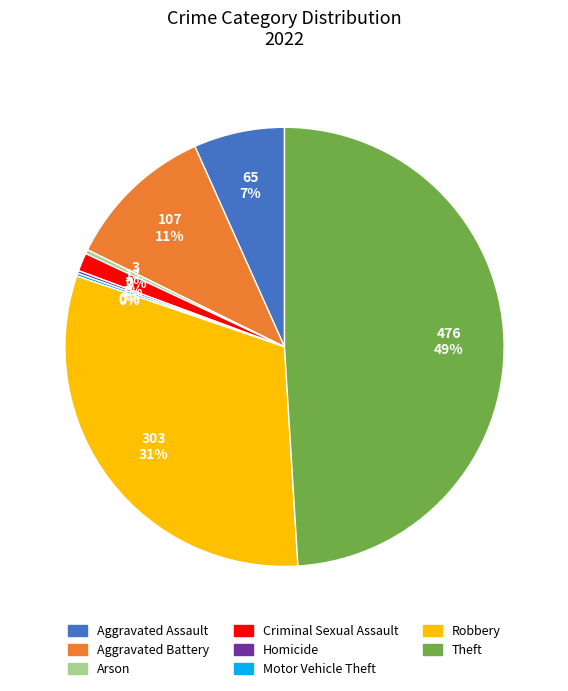

Is the sum of Aggravated Battery and Robbery greater than half?

No